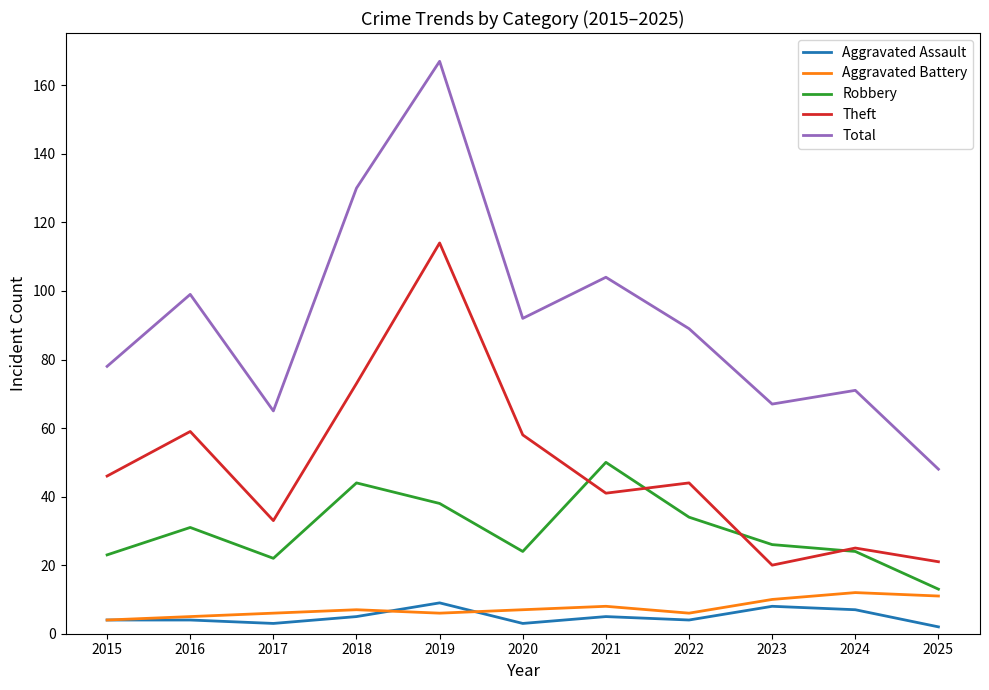

Which series has the largest range (max minus min)?

Total